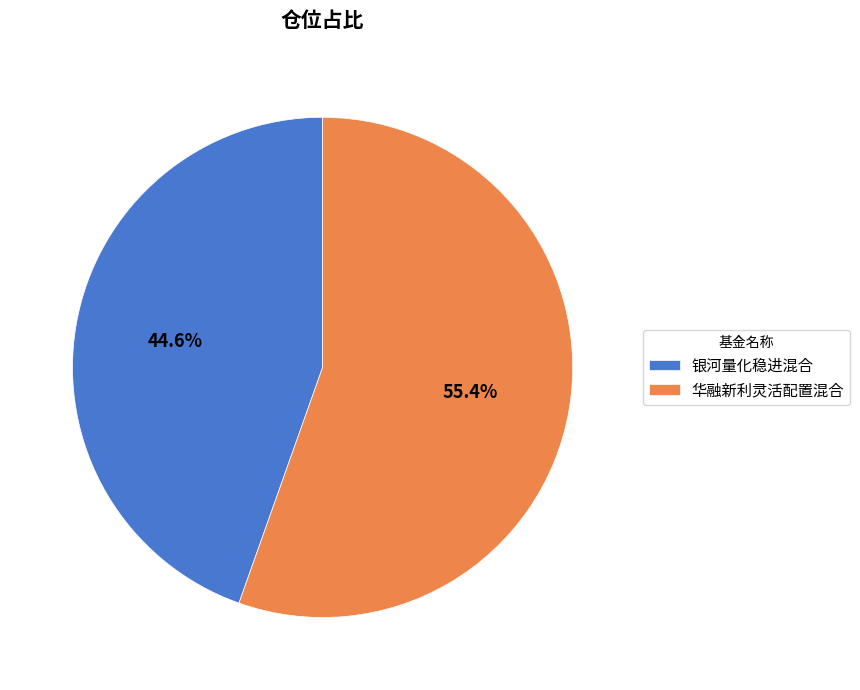

To the nearest percent, what percentage of the pie is 华融新利灵活配置混合?

55%